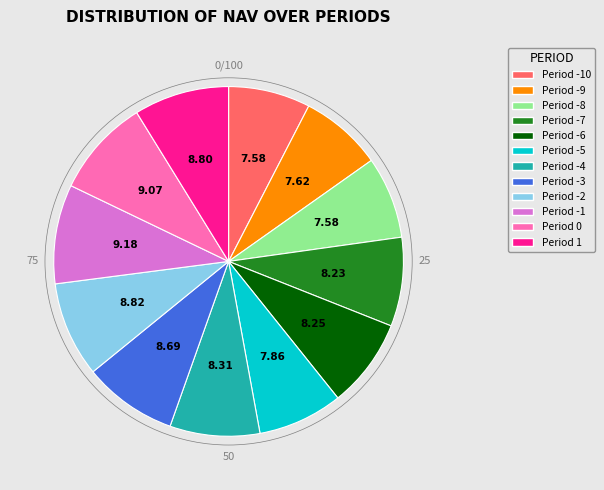

How many segments does this pie chart have?

12